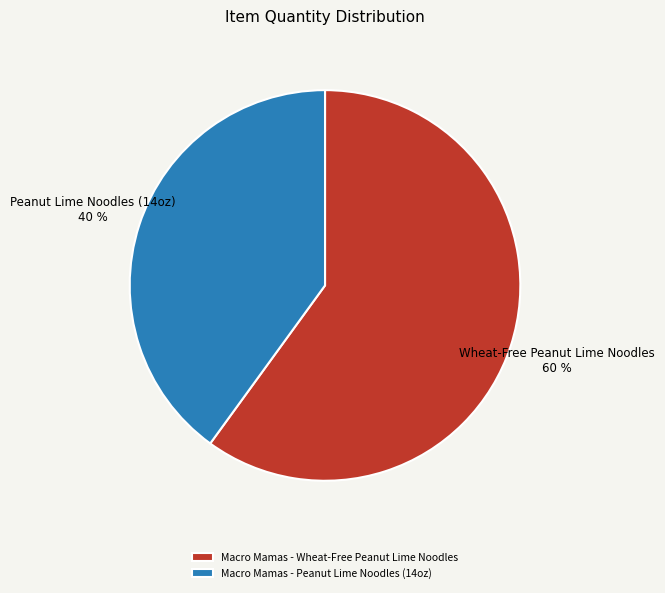

To the nearest percent, what is the combined percentage of Macro Mamas - Peanut Lime Noodles (14oz) and Macro Mamas - Wheat-Free Peanut Lime Noodles?

100%